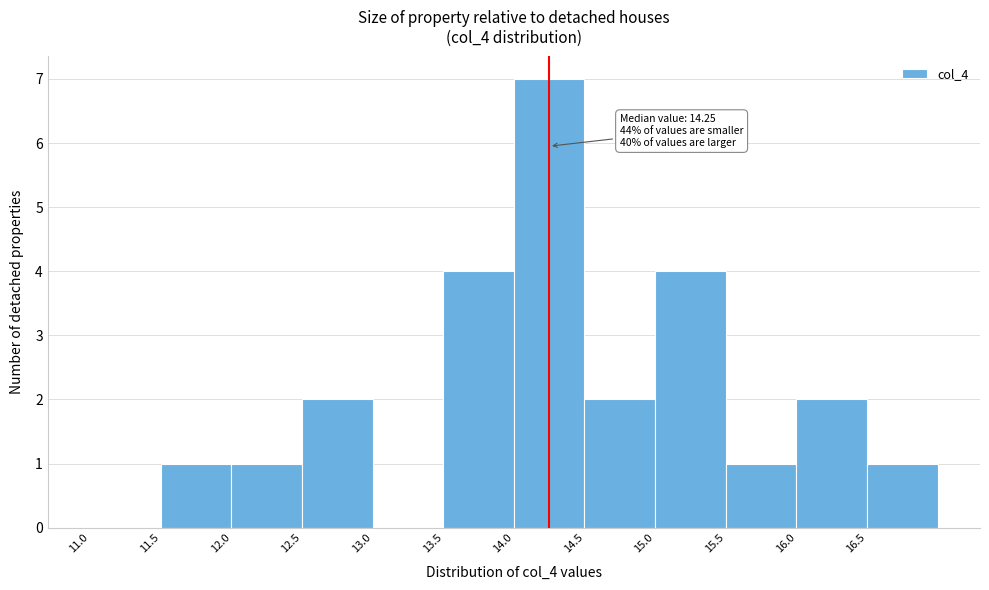

Over which range of the x-axis is the bar tallest?

14.0 to 14.5